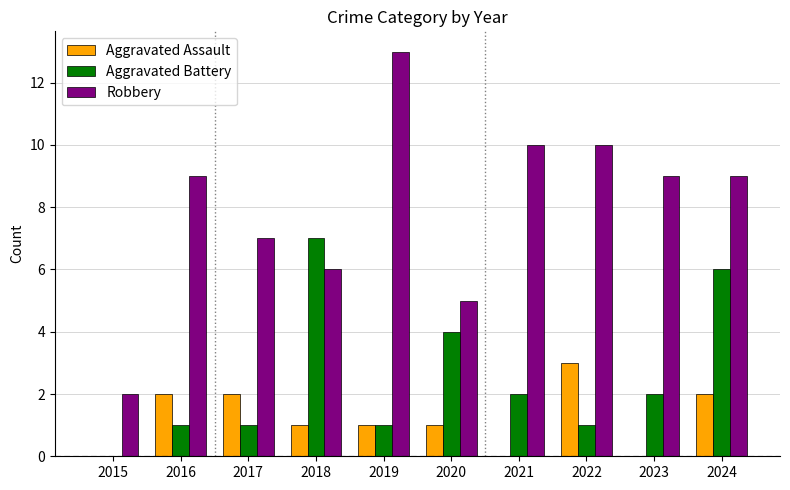

The value of Robbery at 2018 is 11. True or false?

False